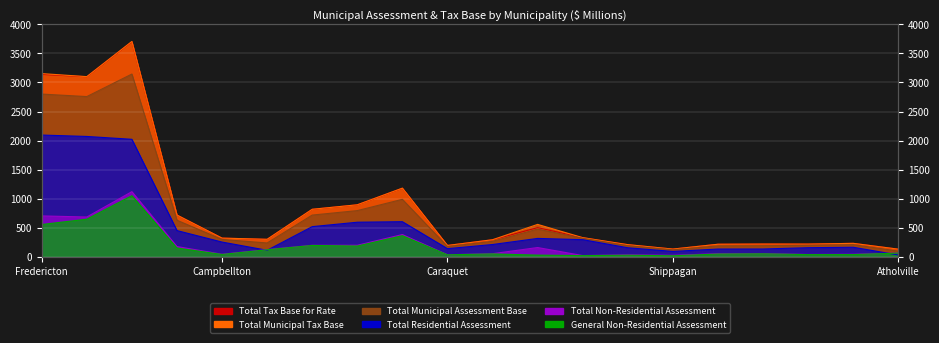

What is the difference between the highest and lowest values at Dieppe?

621.9